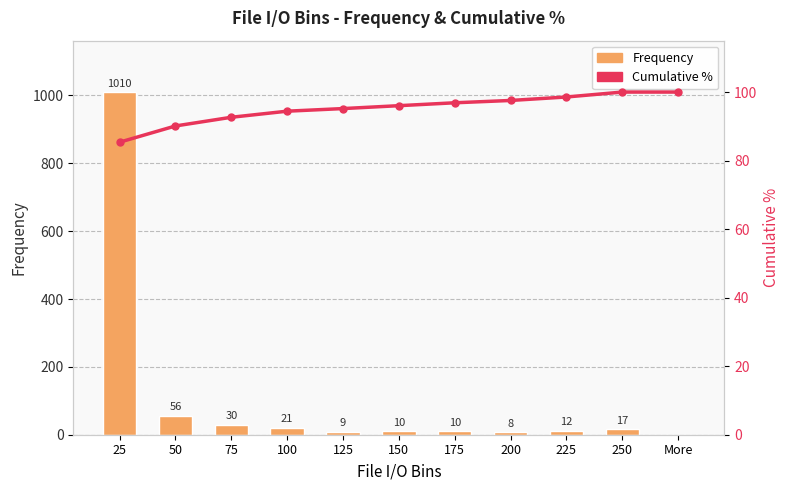

Rank the series at 250 from highest to lowest value.

Cumulative %, Frequency